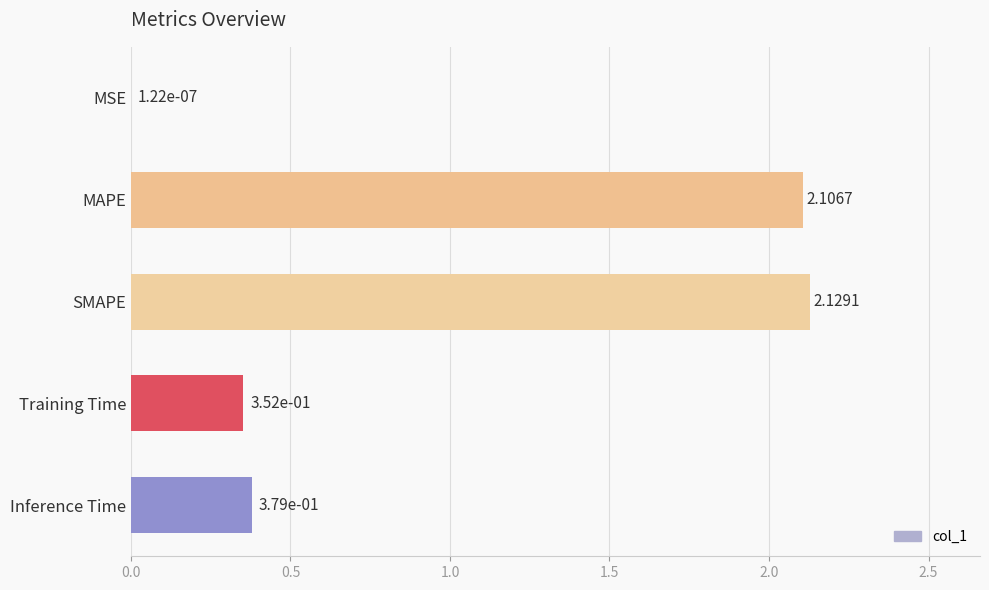

Which category has the highest value across all series?

SMAPE